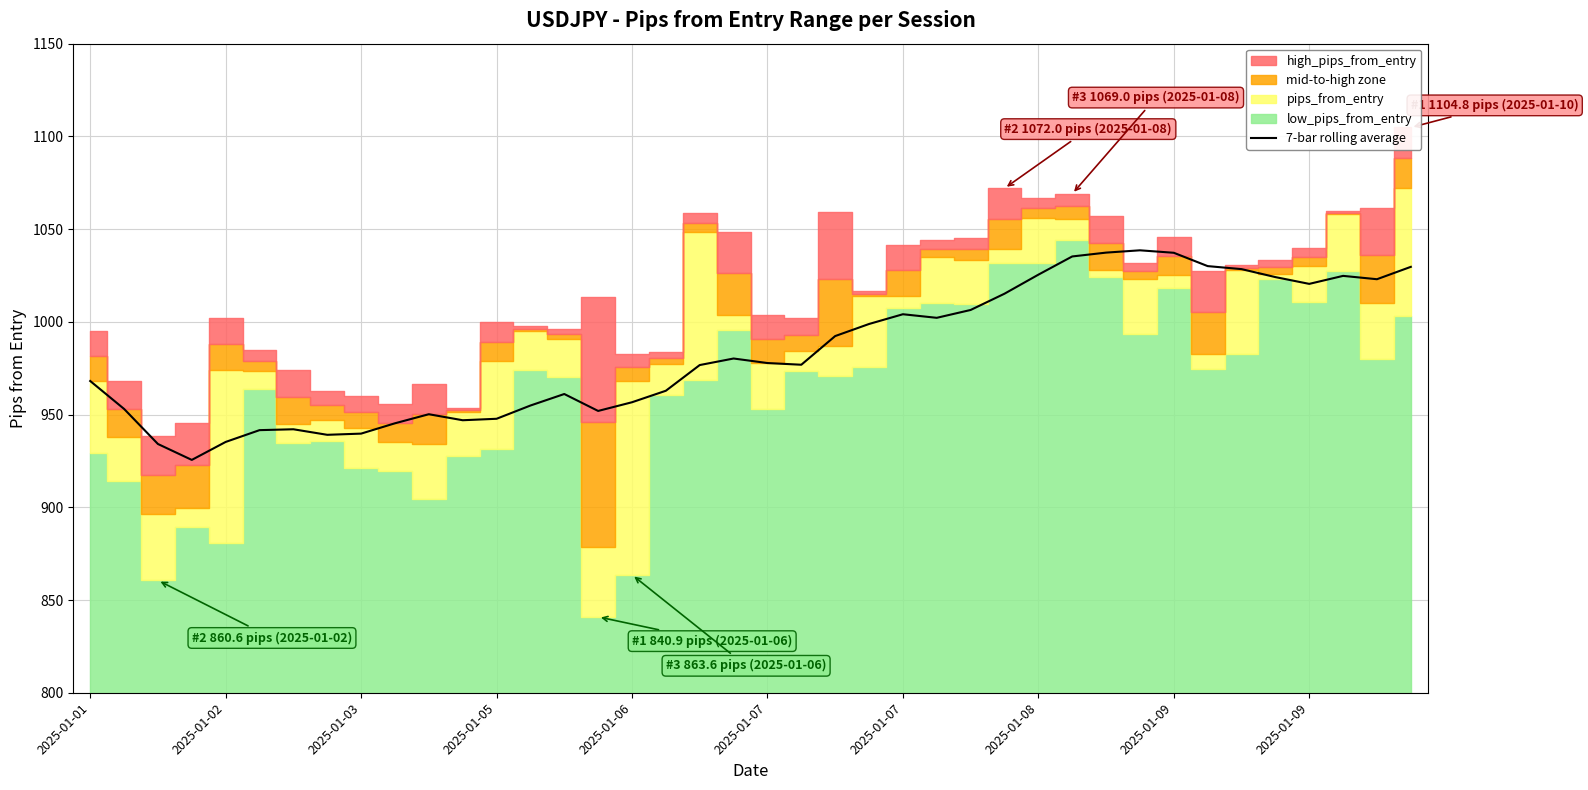

The chart shows a value of 977.8 at 2025-01-07. True or false?

True